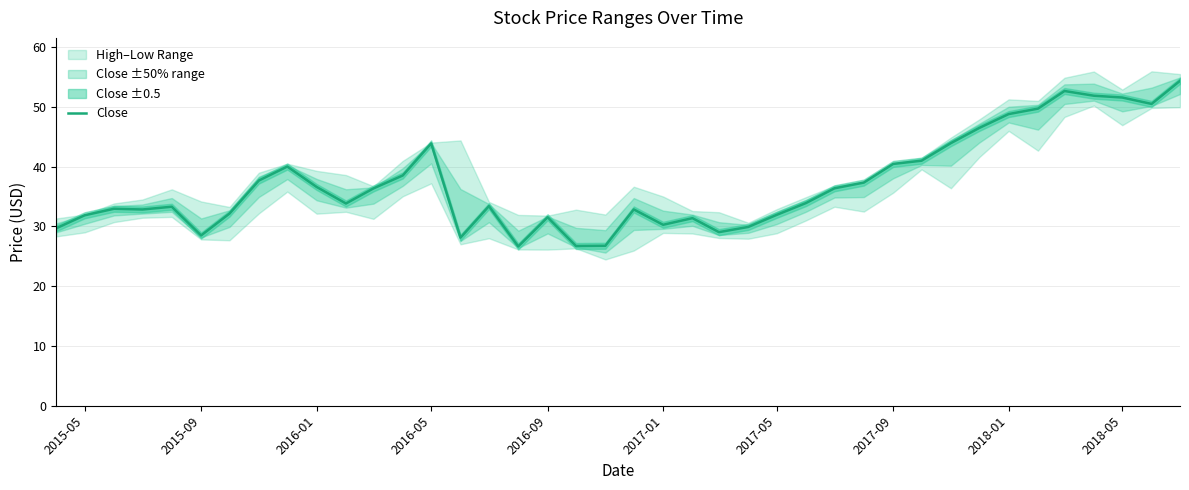

What is the sum of all values?

1485.5